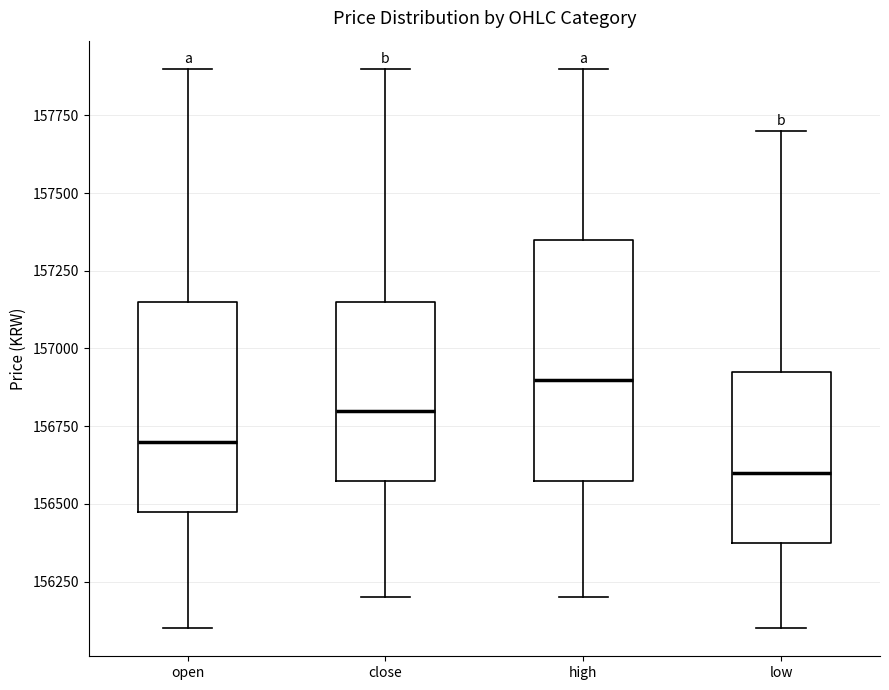

Where does the upper whisker of the box for high end on the y-axis? The values are not printed on the chart, so give them approximately, as read against the axis.

157900